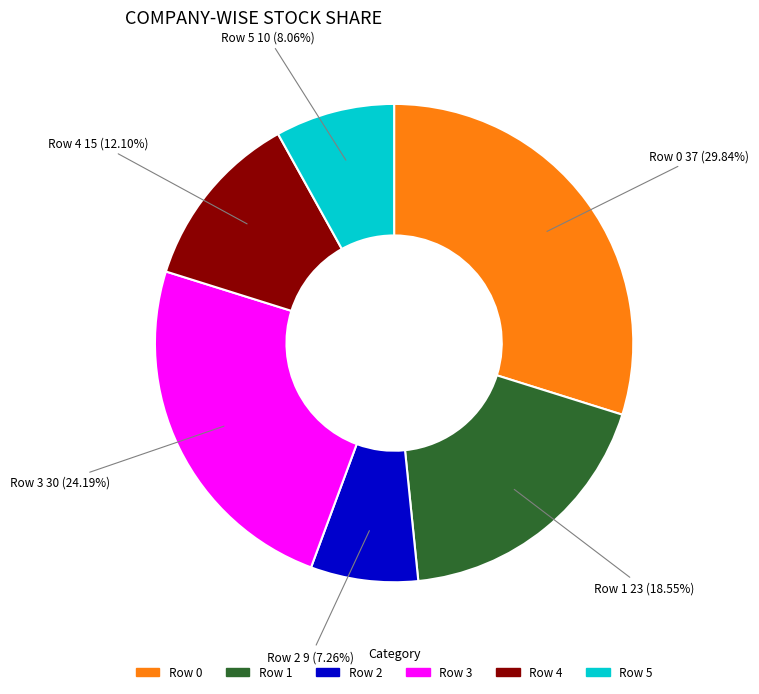

What percentage do Row 3 and Row 1 together represent?

42.7%